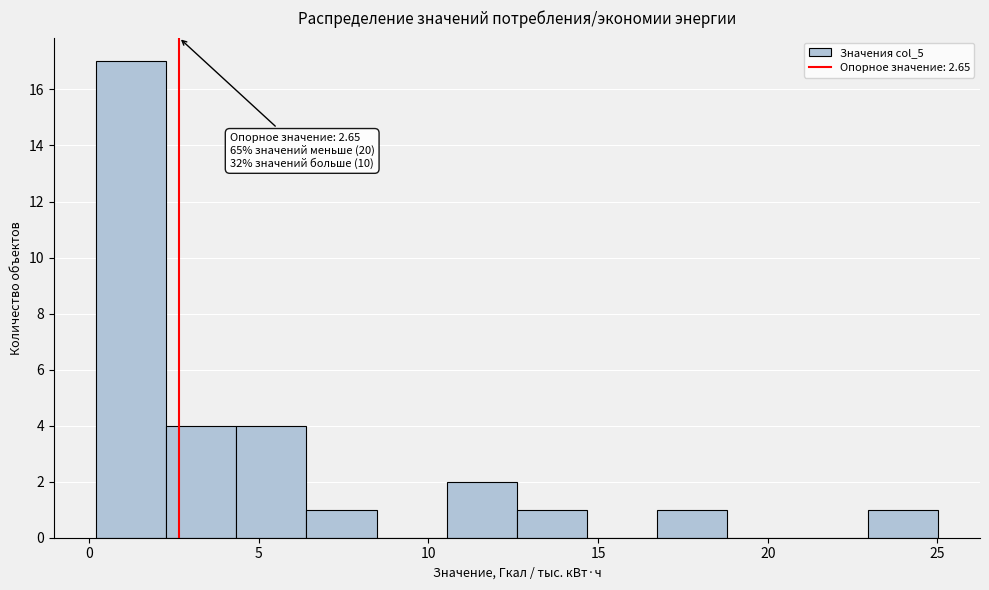

Over which range of the x-axis is the bar tallest?

0.0 to 2.5